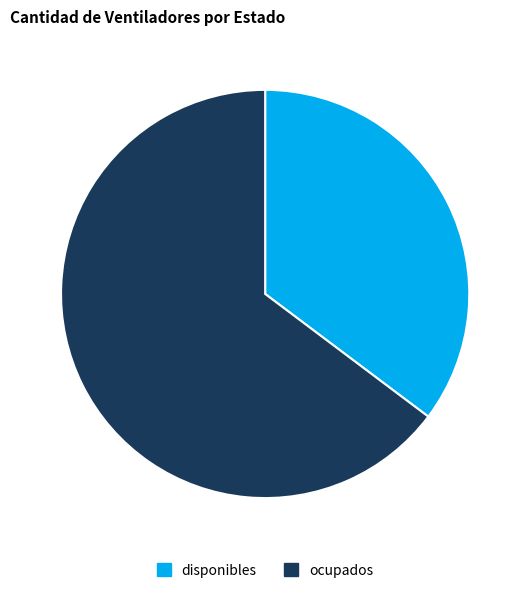

Which category has the smallest portion of the pie?

disponibles